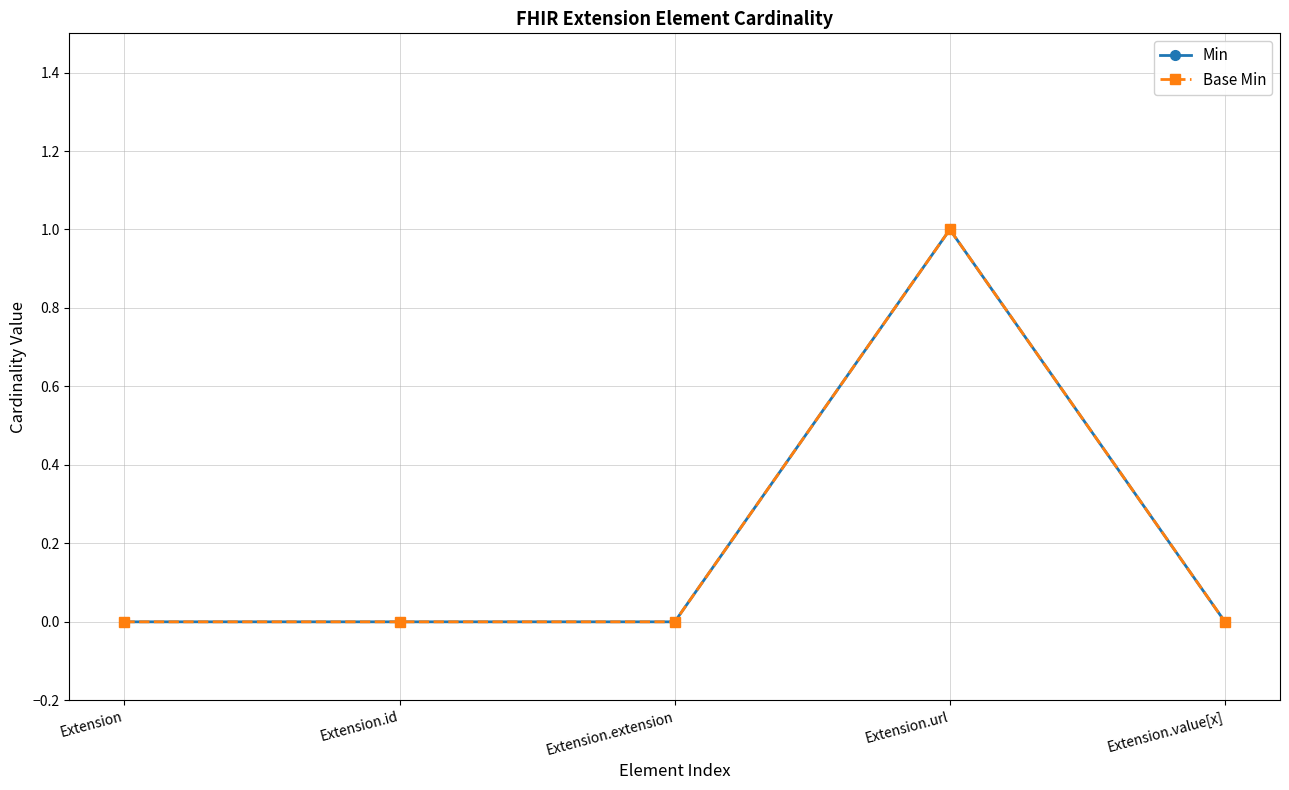

True or false: Base Min has a value of 0 at Extension.value[x].

True